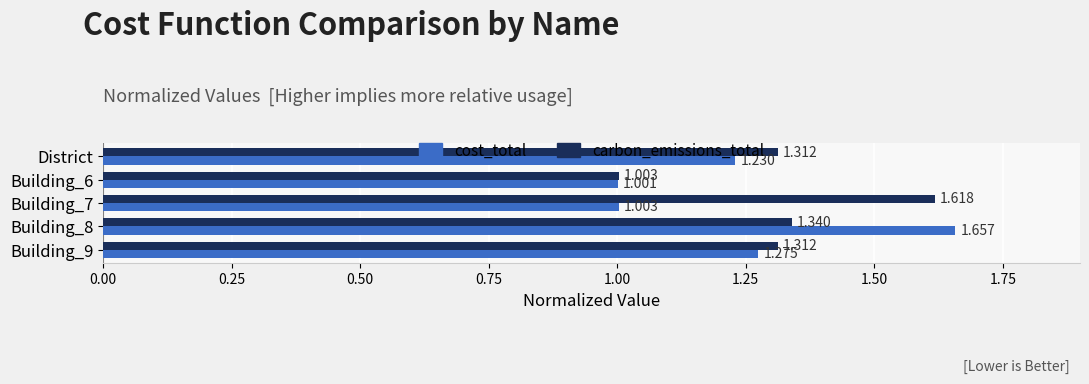

Between District and Building_7, which series saw the biggest shift?

carbon_emissions_total